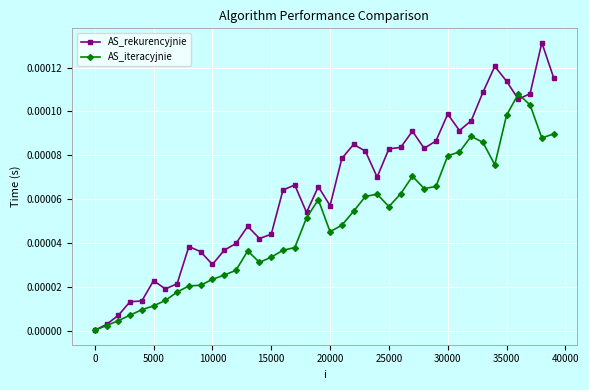

True or false: AS_iteracyjnie has more than 1 interior local peaks.

True